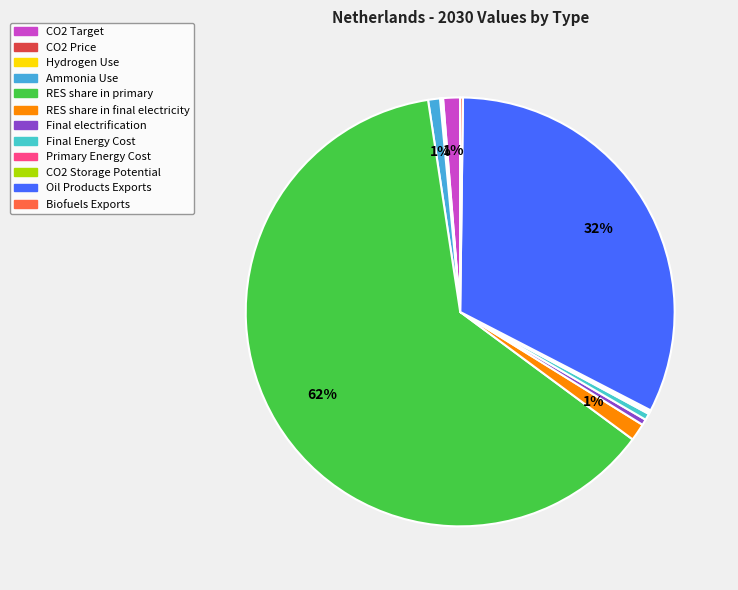

To the nearest percent, what is the average slice percentage?

8%